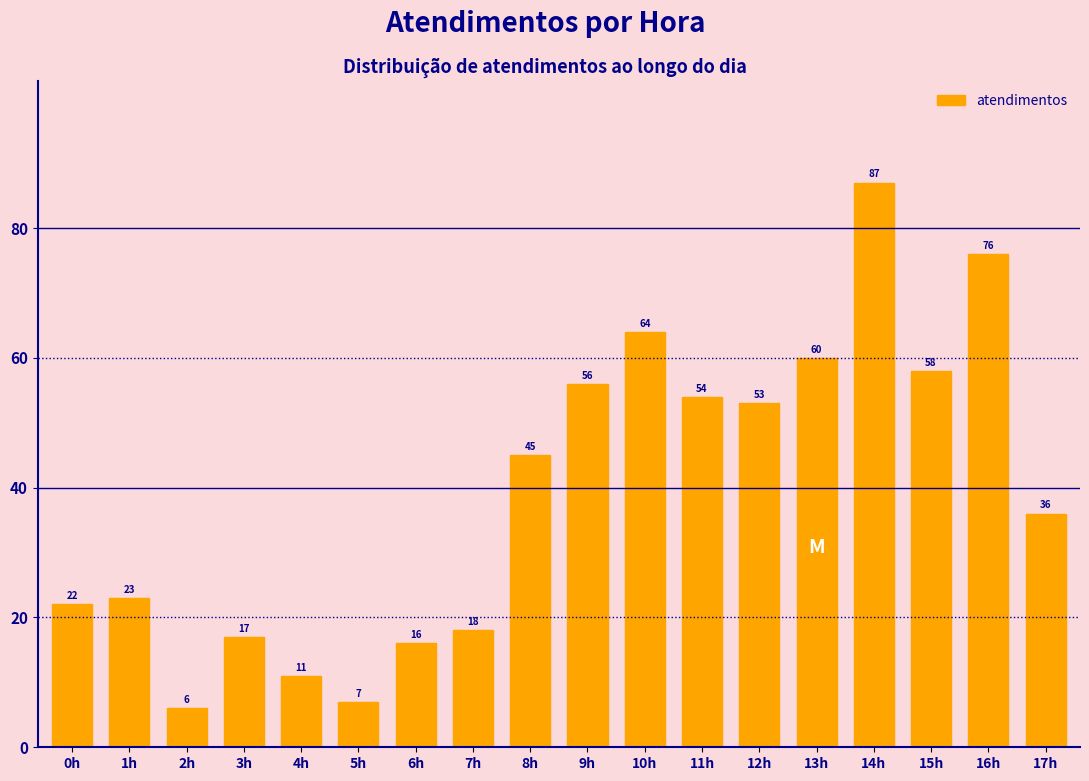

Reading left to right, list all the values displayed in this chart.

22	23	6	17	11	7	16	18	45	56	64	54	53	60	87	58	76	36